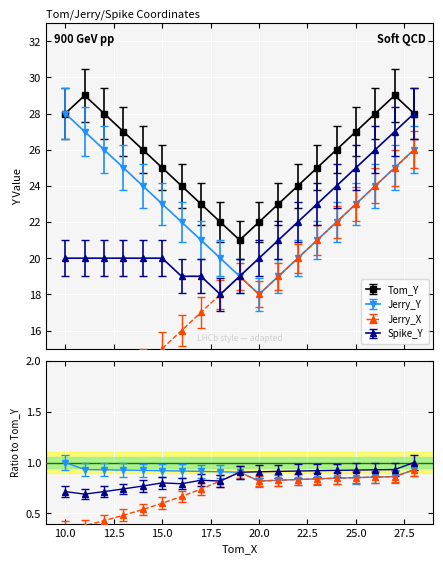

True or false: Jerry_Y has more than 0 interior local peaks.

False